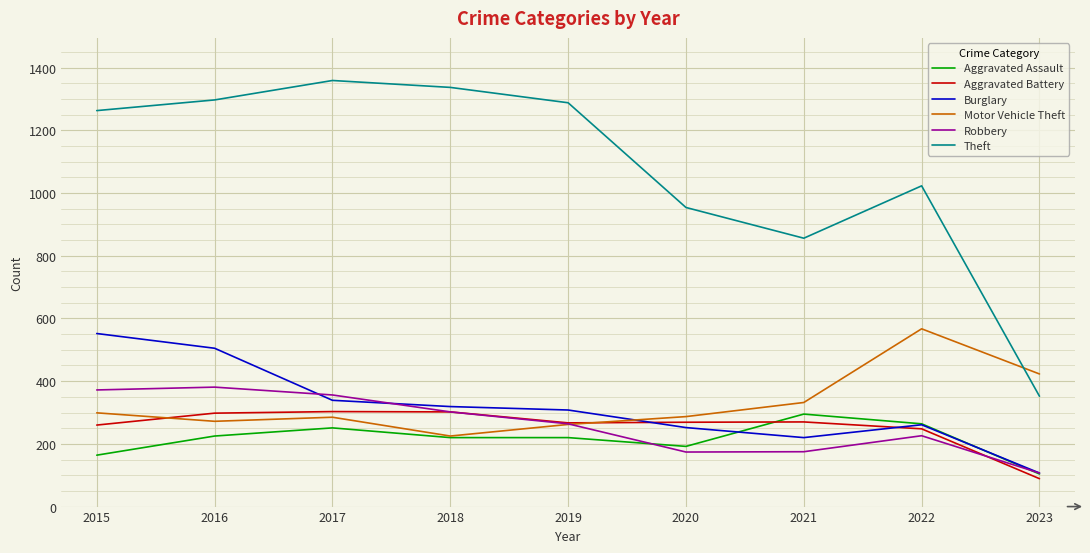

Which series has the largest range (max minus min)?

Theft